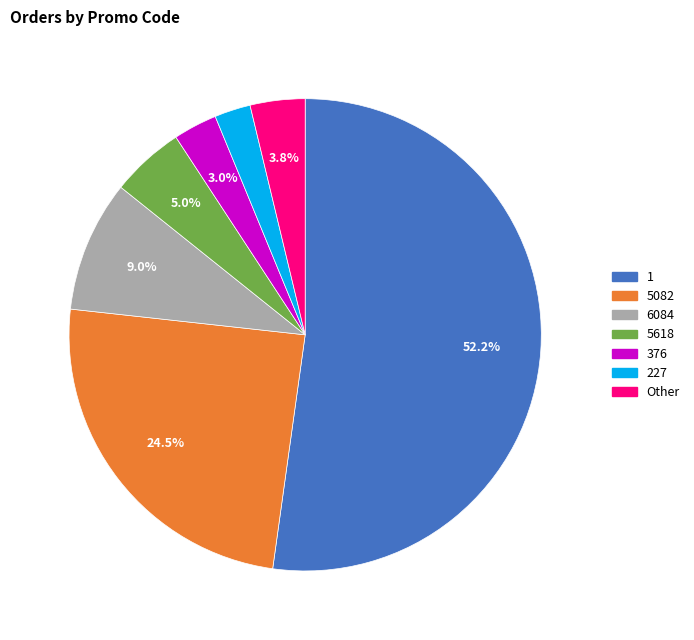

What percentage is NOT represented by 5618?

95.0%